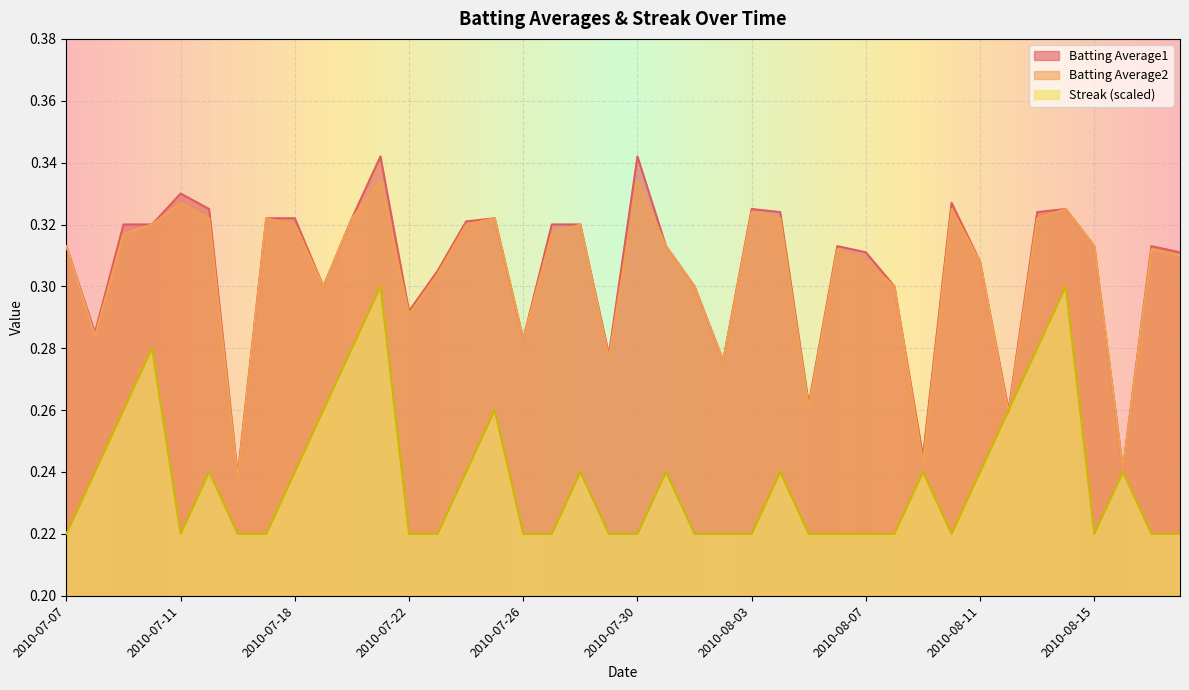

Where is Batting Average2 nearest to the value 0?

2010-07-16